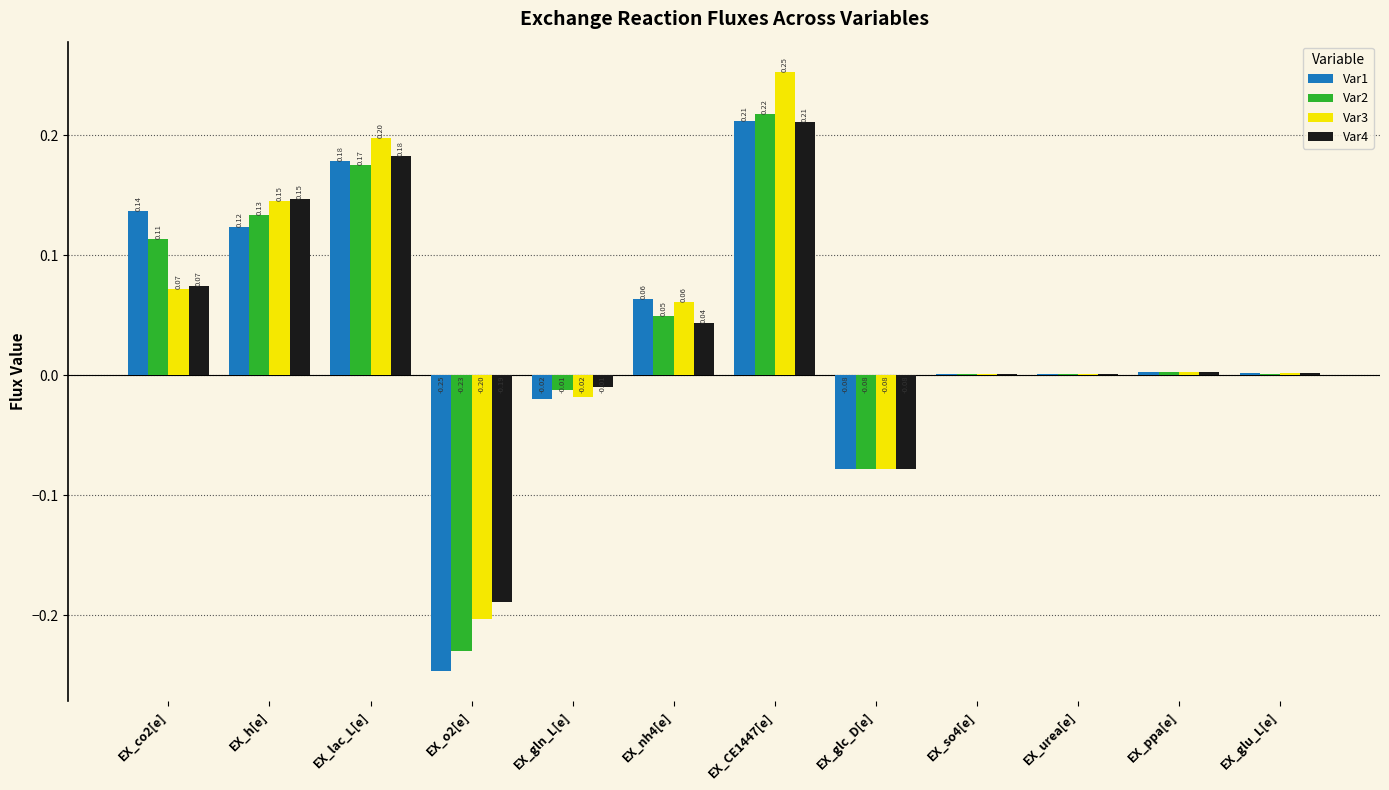

Between EX_o2[e] and EX_glu_L[e], which series saw the biggest shift?

Var1